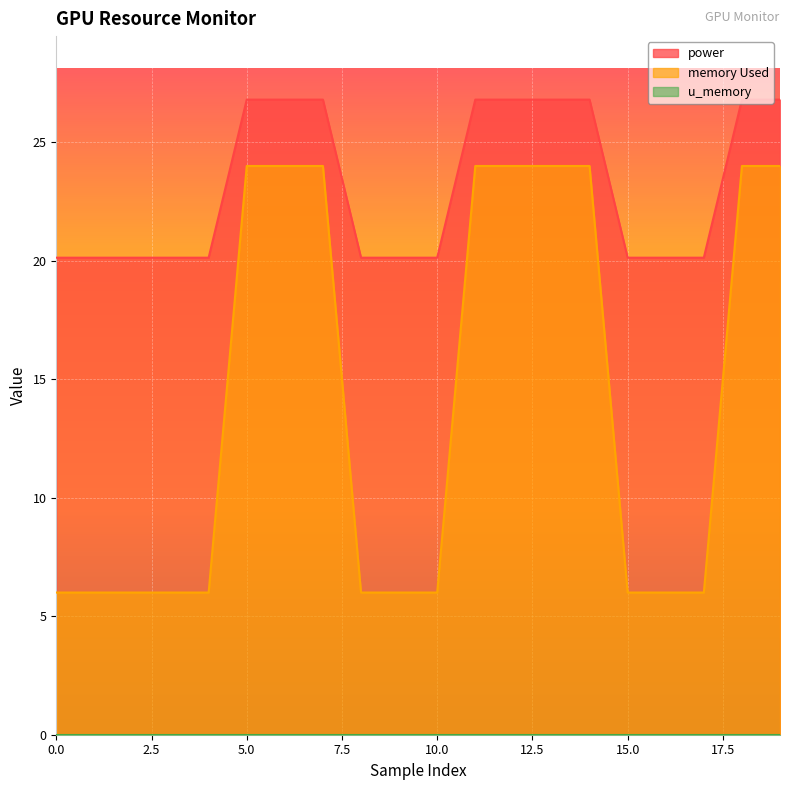

True or false: power and memory Used intersect in this chart.

False